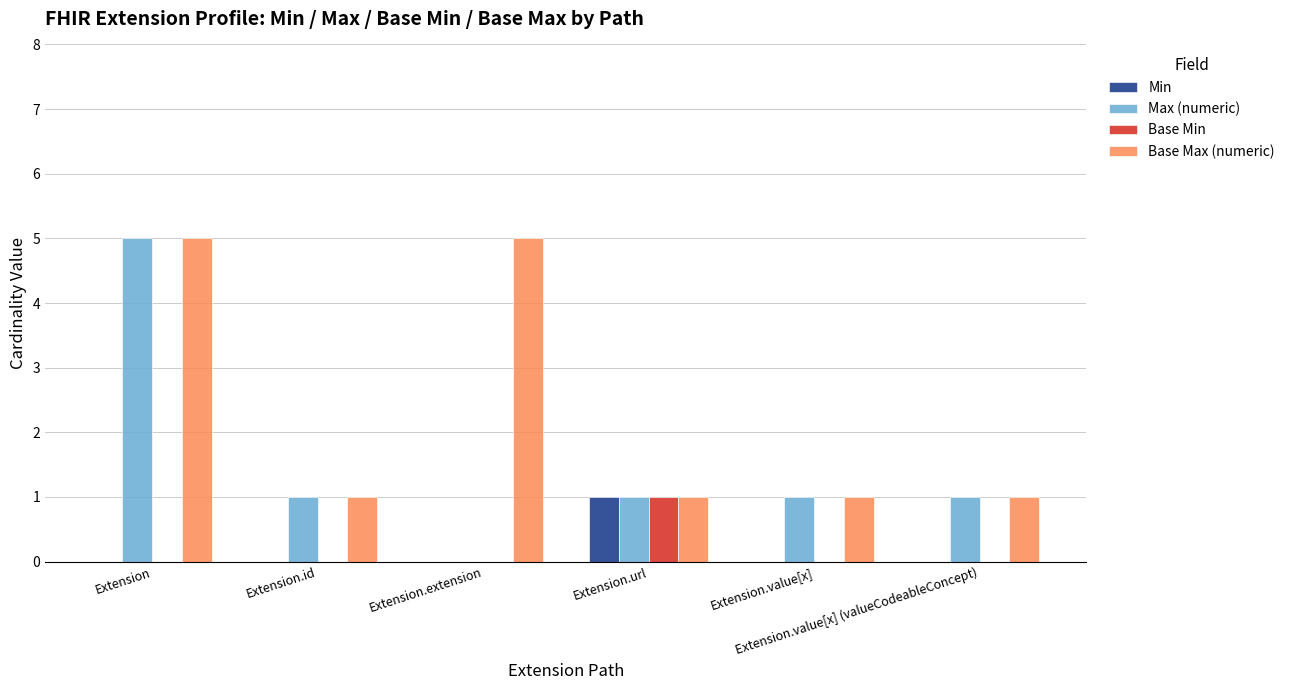

Reading left to right, extract all data points from this chart.

Min: 0	0	0	1	0	0
Max (numeric): 5	1	0	1	1	1
Base Min: 0	0	0	1	0	0
Base Max (numeric): 5	1	5	1	1	1